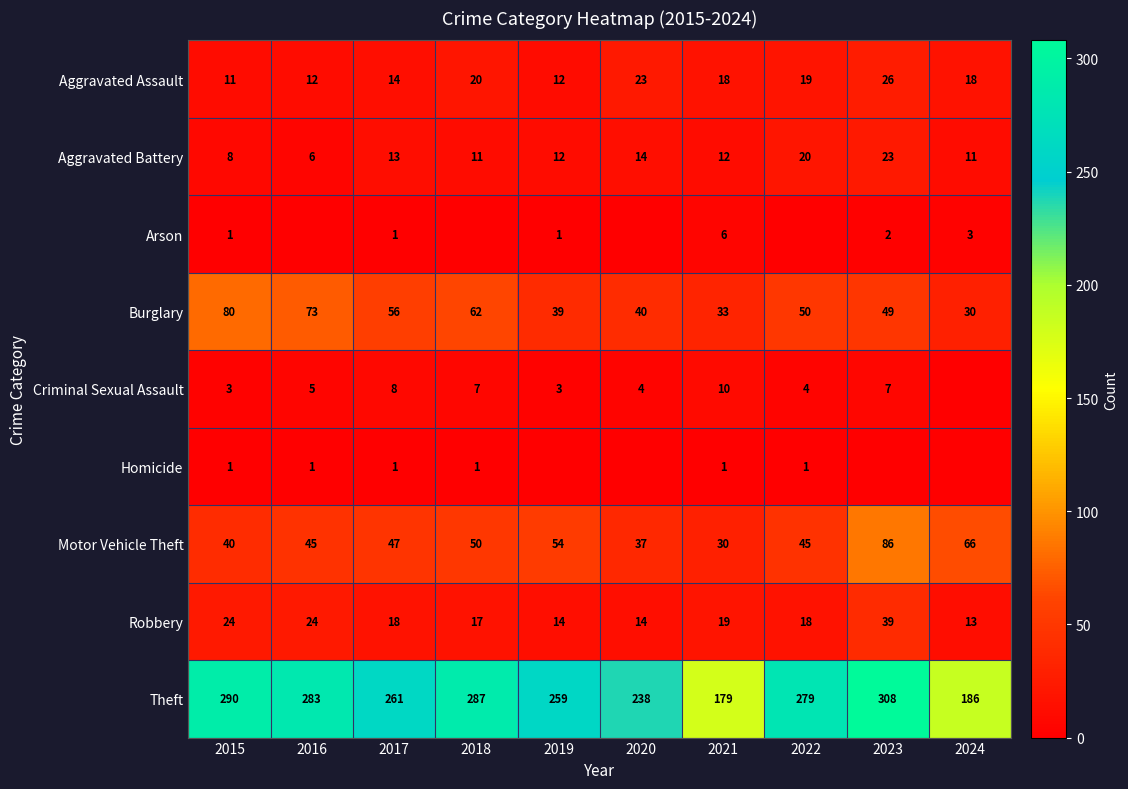

Where does the Aggravated Assault series first go above 18?

2018